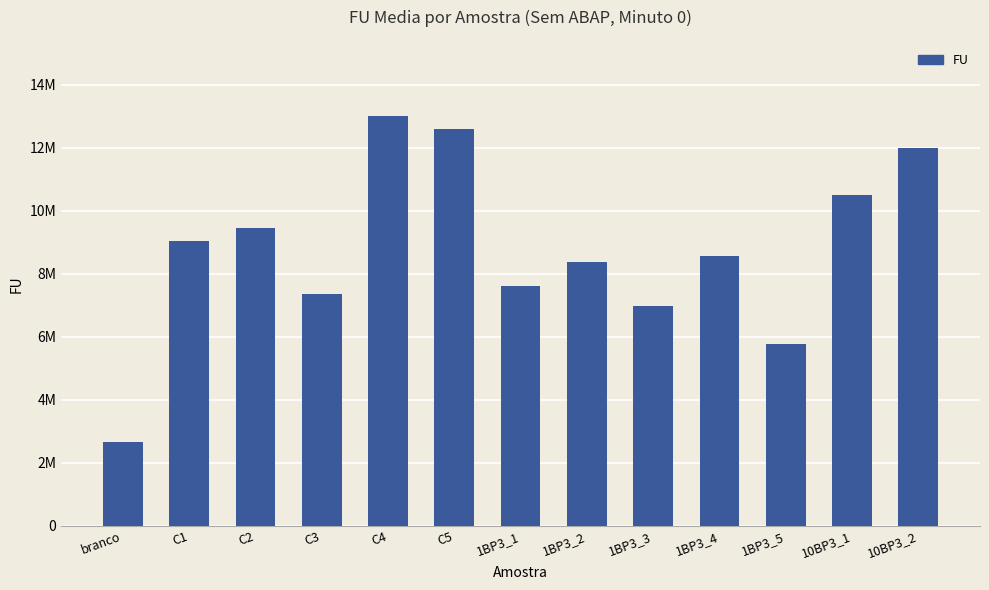

Is it true that the value at 1BP3_3 is 6976267.7?

True